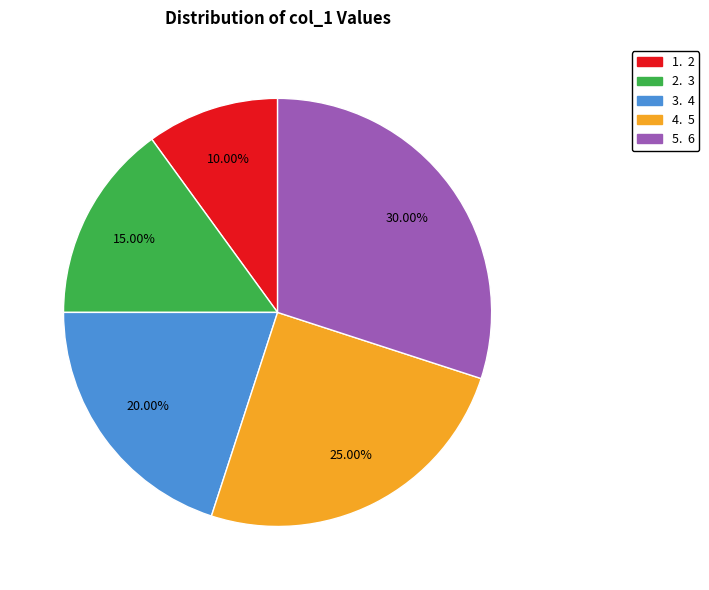

Is there a majority slice in this chart?

No